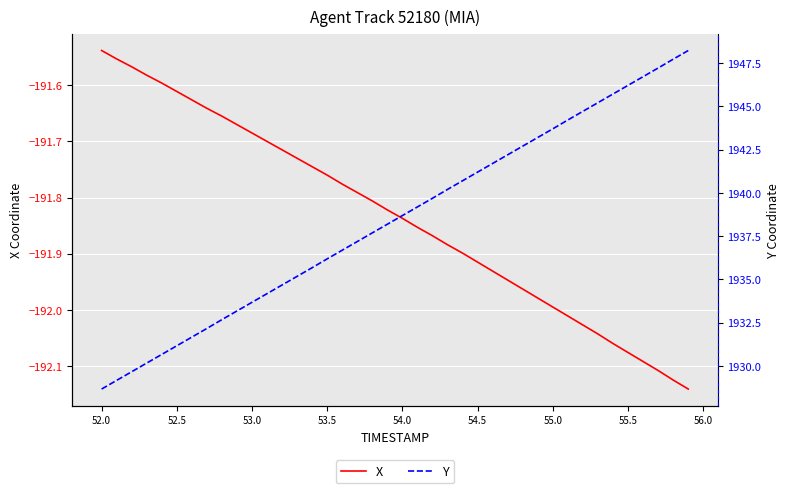

What is the sum of the Y values at 56.0 and 52.0?

3862.4